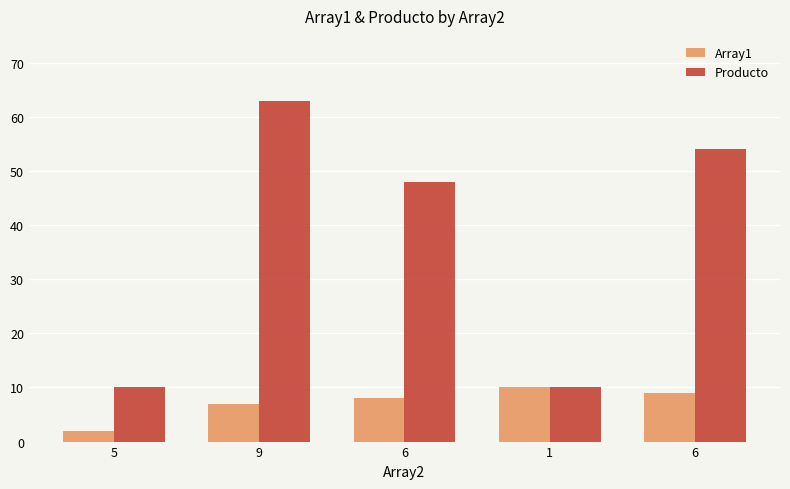

What are all the series names shown in the legend?

Array1, Producto